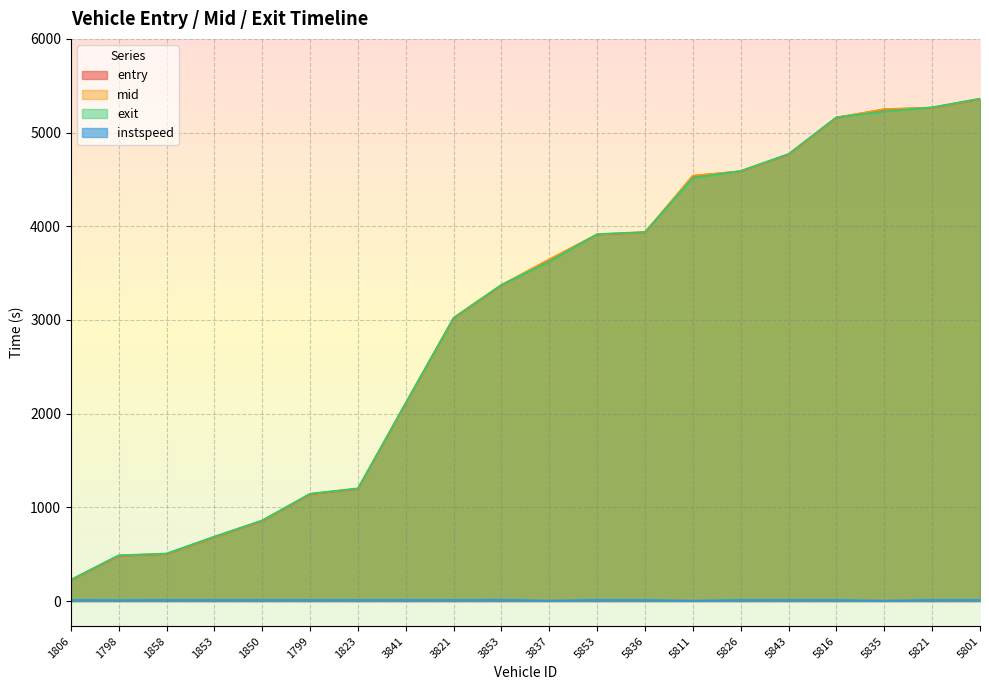

What is the total value across all series at 5821?

15815.3